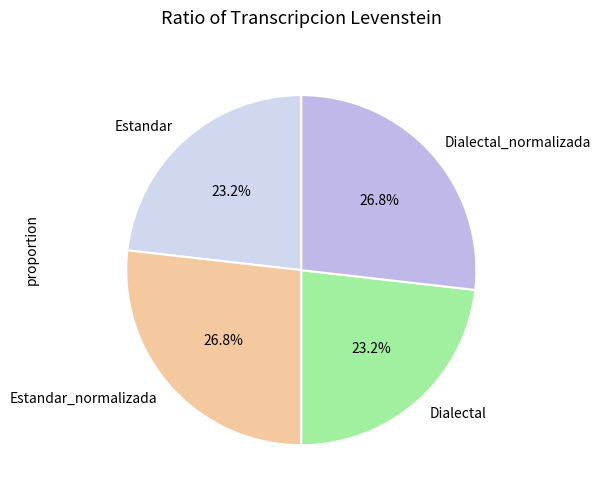

How many segments does this pie chart have?

4